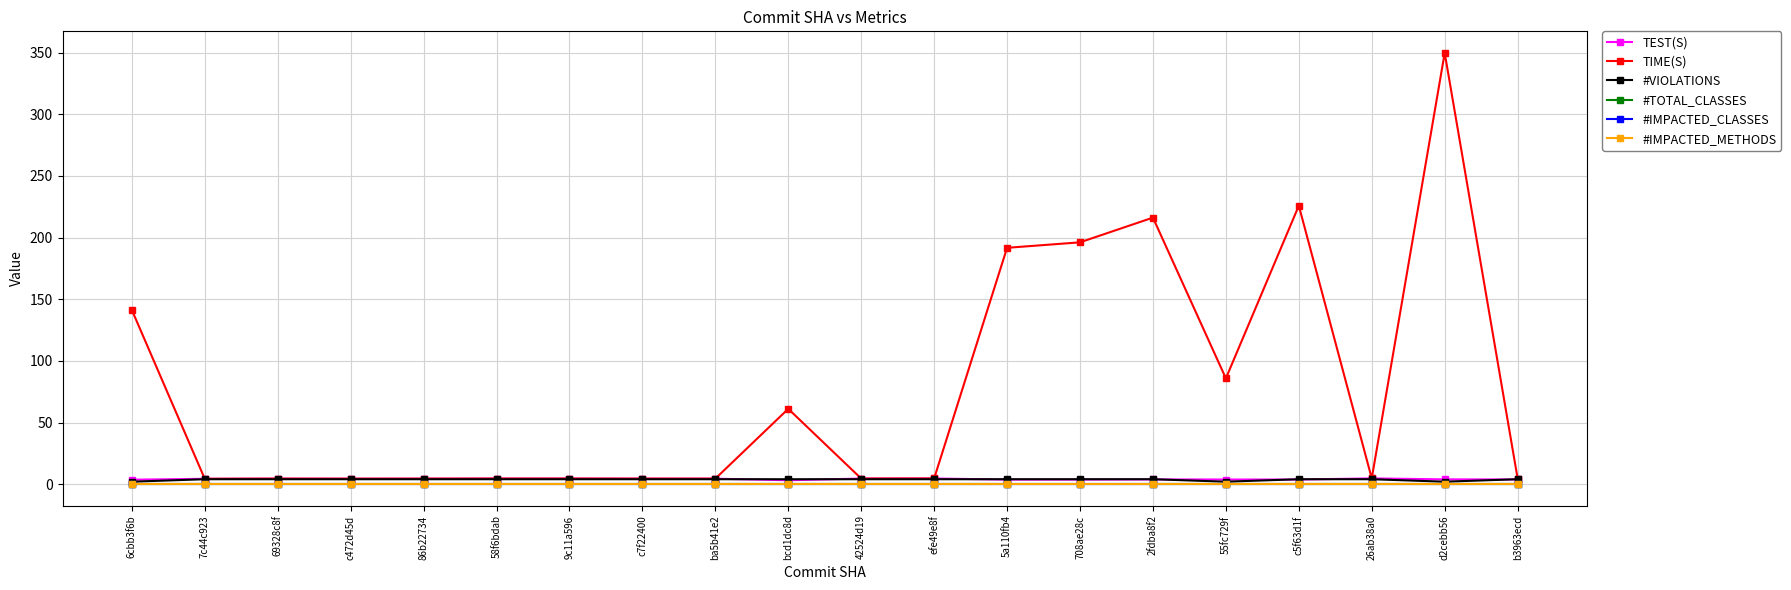

Does the chart have visible grid lines?

Yes